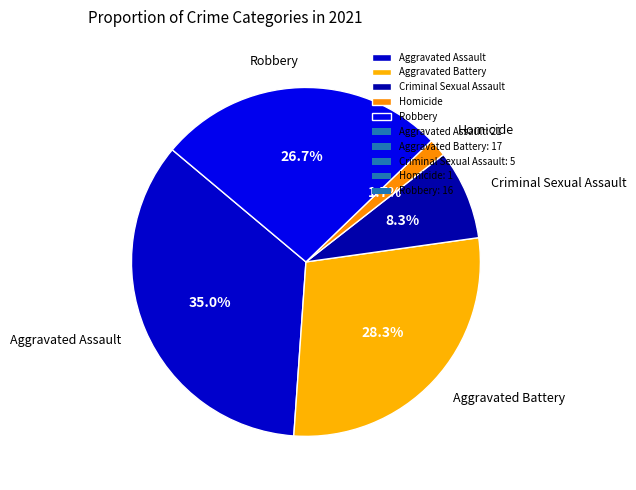

Rank the categories by value from lowest to highest.

Homicide, Criminal Sexual Assault, Robbery, Aggravated Battery, Aggravated Assault